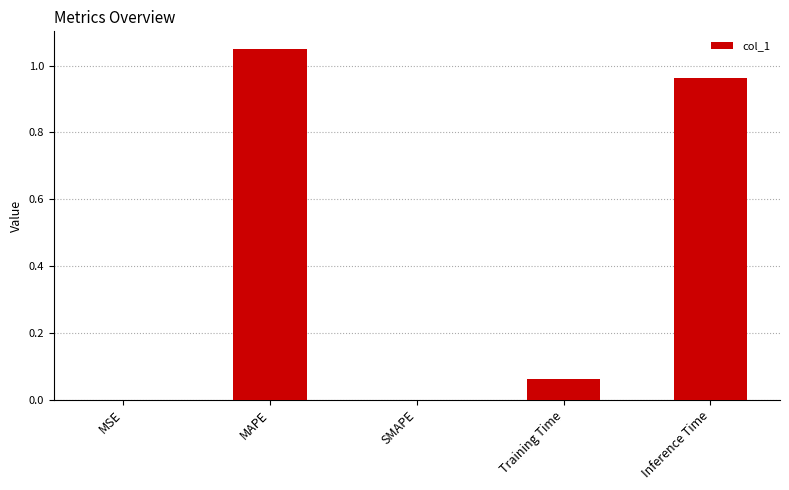

What is the sum of all values?

2.1